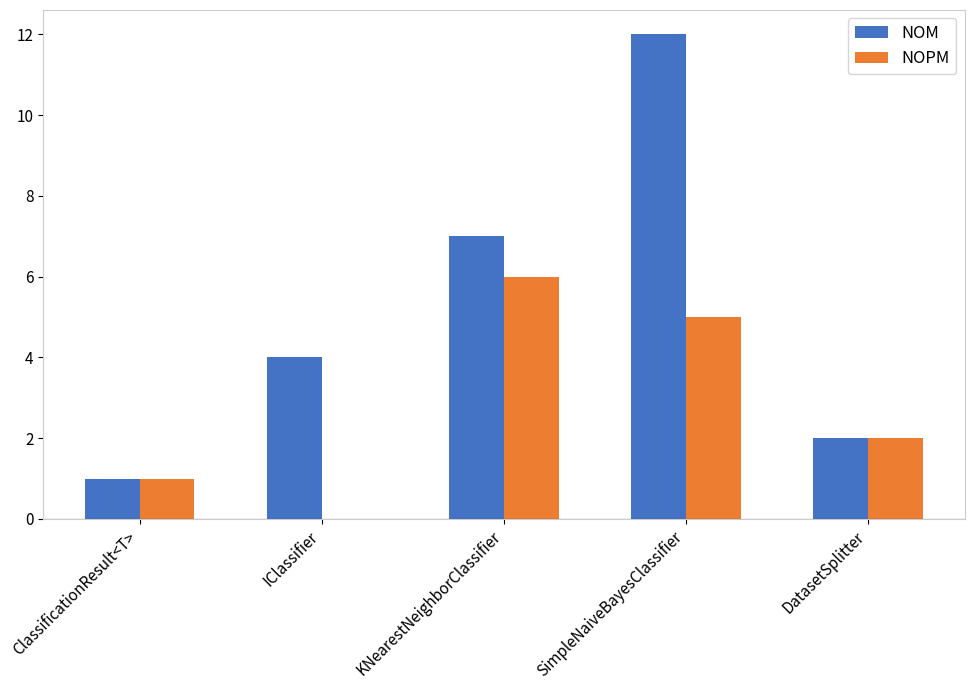

What is the sum of the NOPM values at SimpleNaiveBayesClassifier and KNearestNeighborClassifier?

11